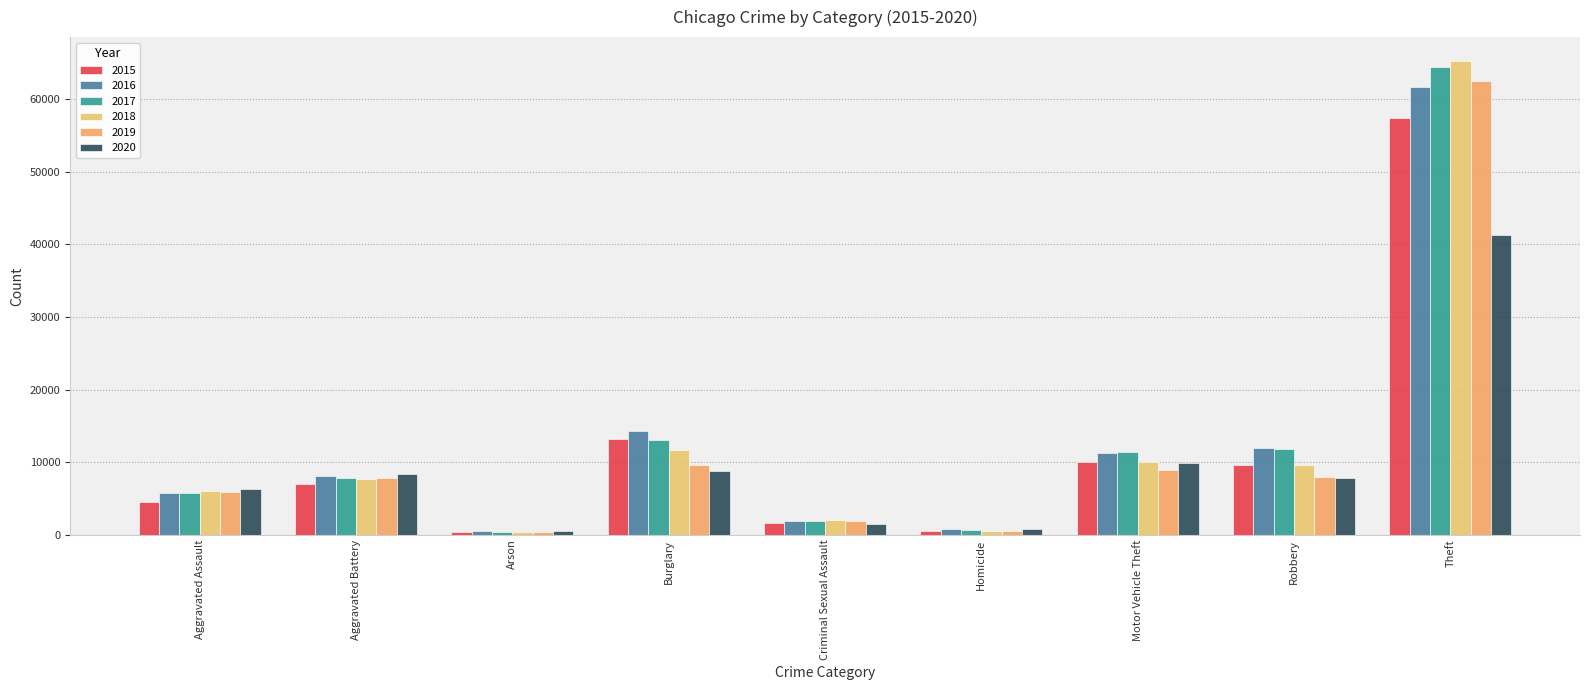

Count the number of categories in the chart.

9